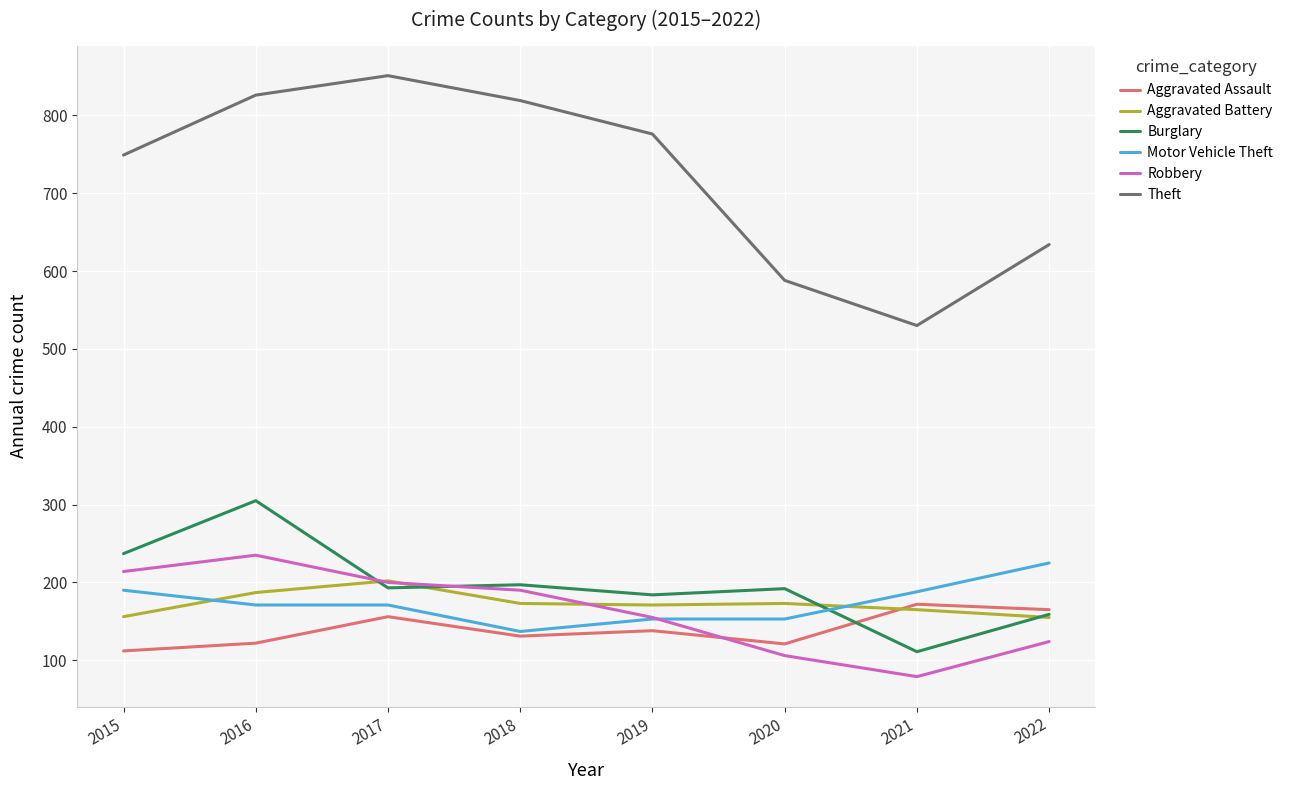

Rank the series by their maximum value, from highest to lowest.

Theft, Burglary, Robbery, Motor Vehicle Theft, Aggravated Battery, Aggravated Assault